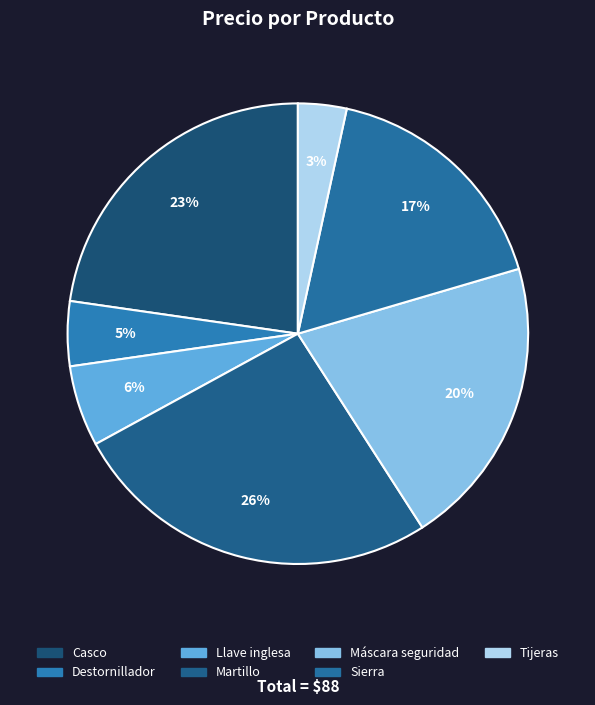

Is there a majority slice in this chart?

No